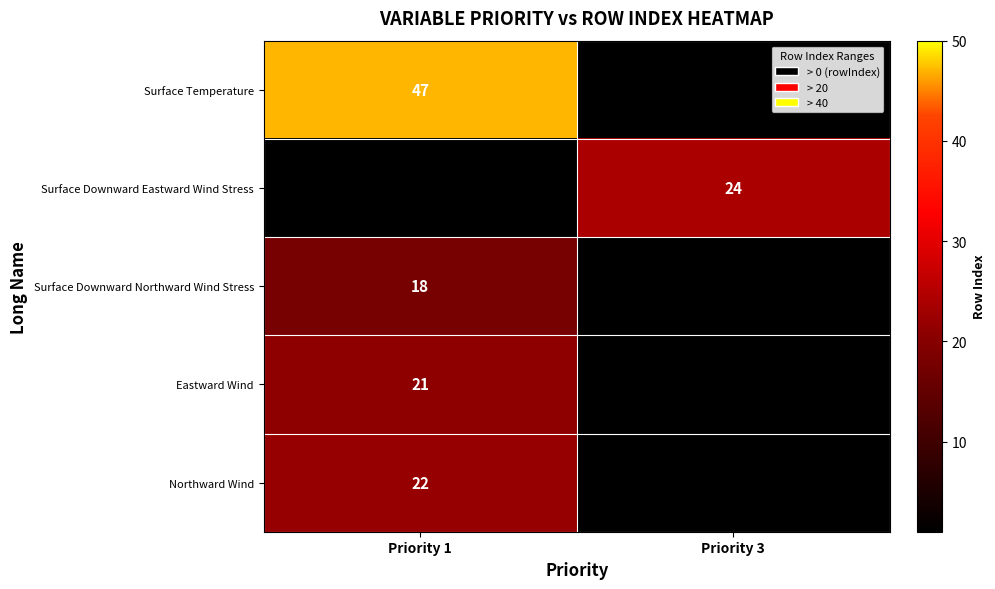

Is it true that Northward Wind equals 35 at Priority 1?

False